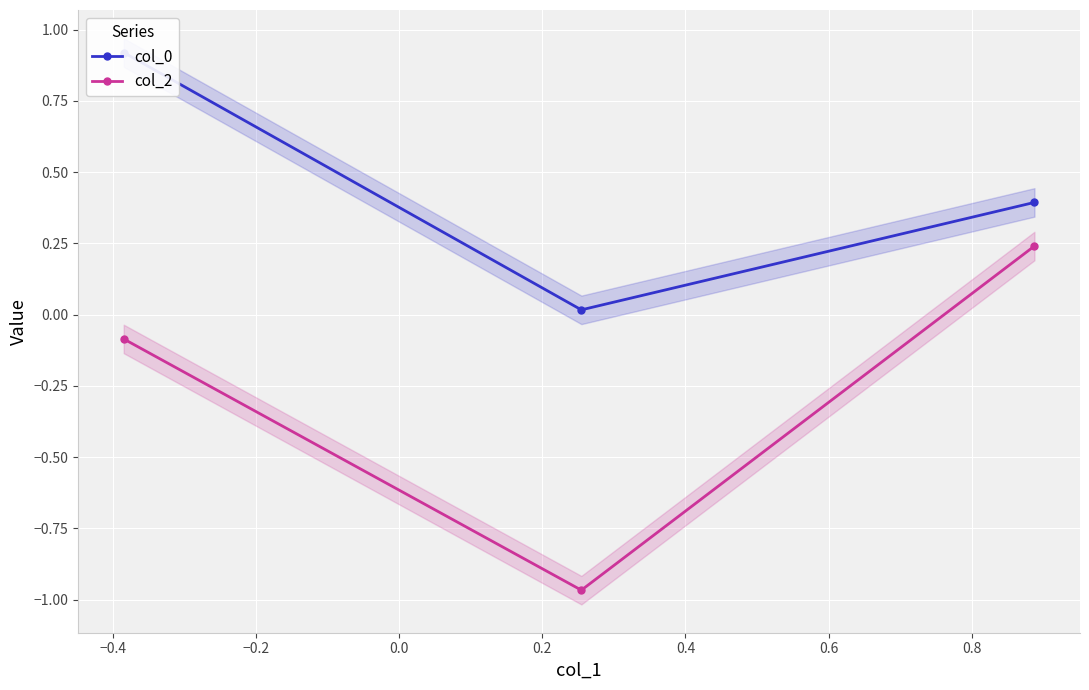

What is the average value of the col_2 series?

-0.3